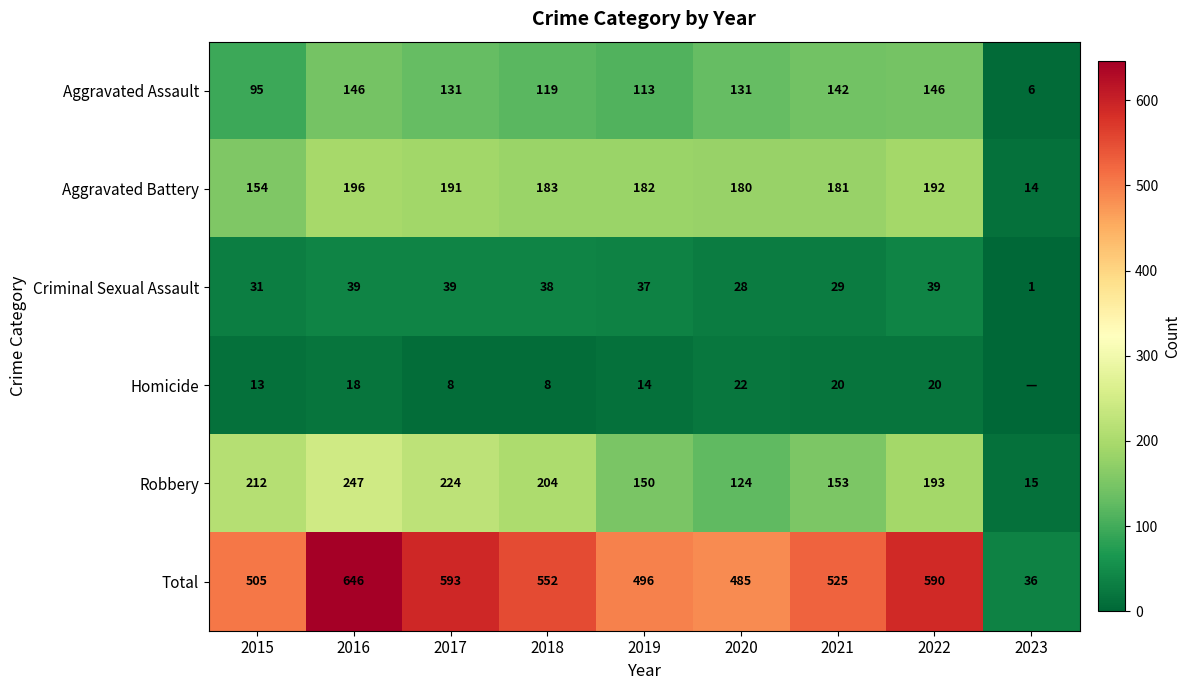

Is the value of Total at 2021 greater than the value of Criminal Sexual Assault at 2021?

Yes